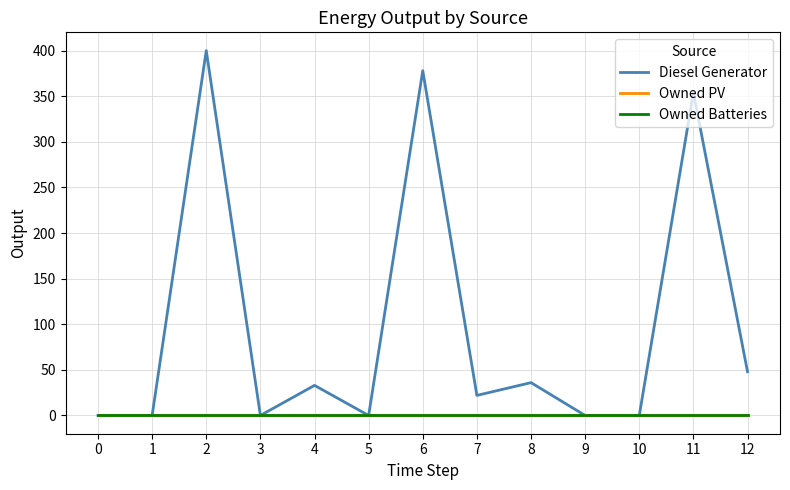

Reading left to right, list all the values displayed in this chart.

Diesel Generator: 0	0	400	0	33	0	378	22	36	0	0	354	48
Owned PV: 0	0	0	0	0	0	0	0	0	0	0	0	0
Owned Batteries: 0	0	0	0	0	0	0	0	0	0	0	0	0